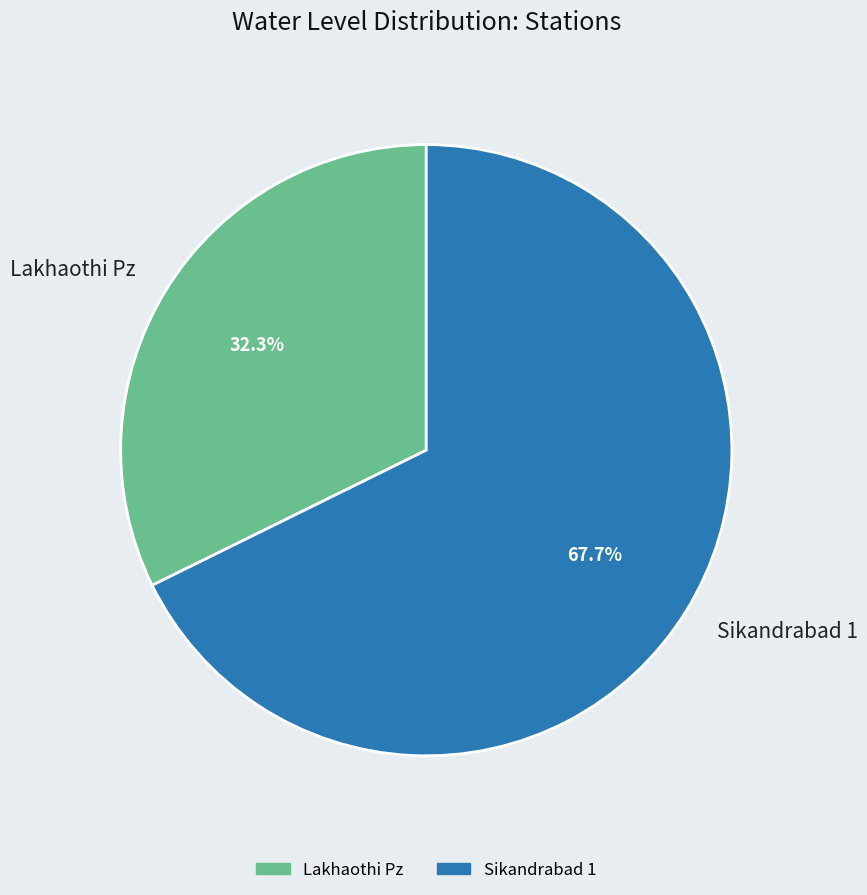

Is there any slice that represents more than half of the pie?

Yes